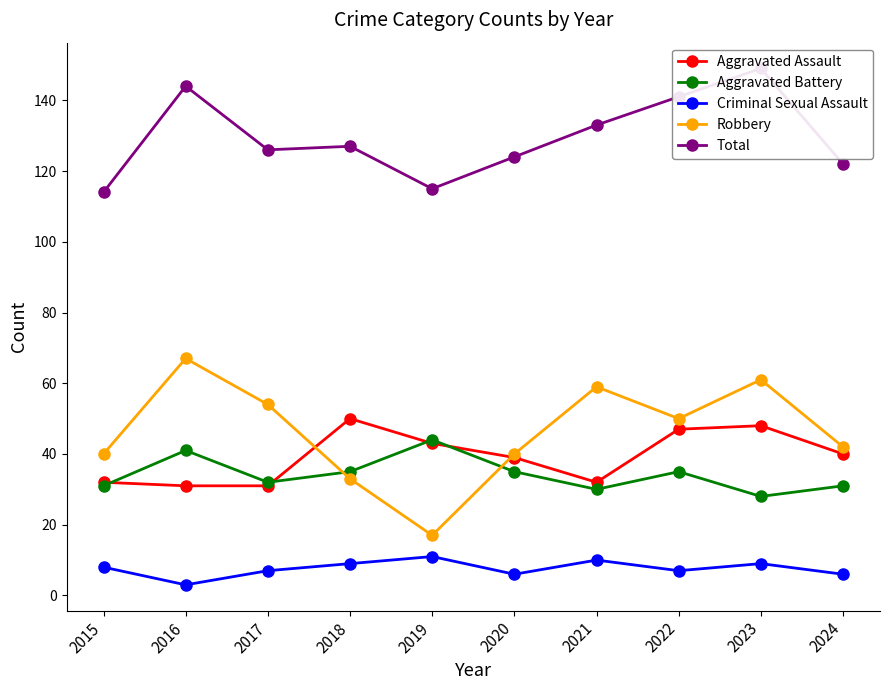

Which series has the largest total across all categories?

Total